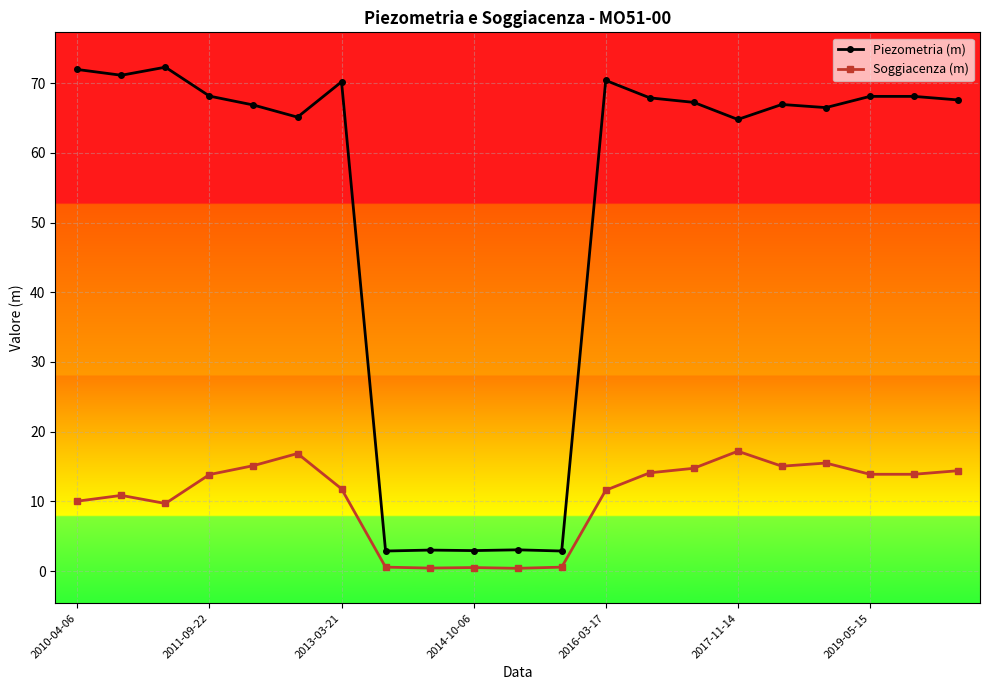

Which series has the widest spread of values?

Piezometria (m)